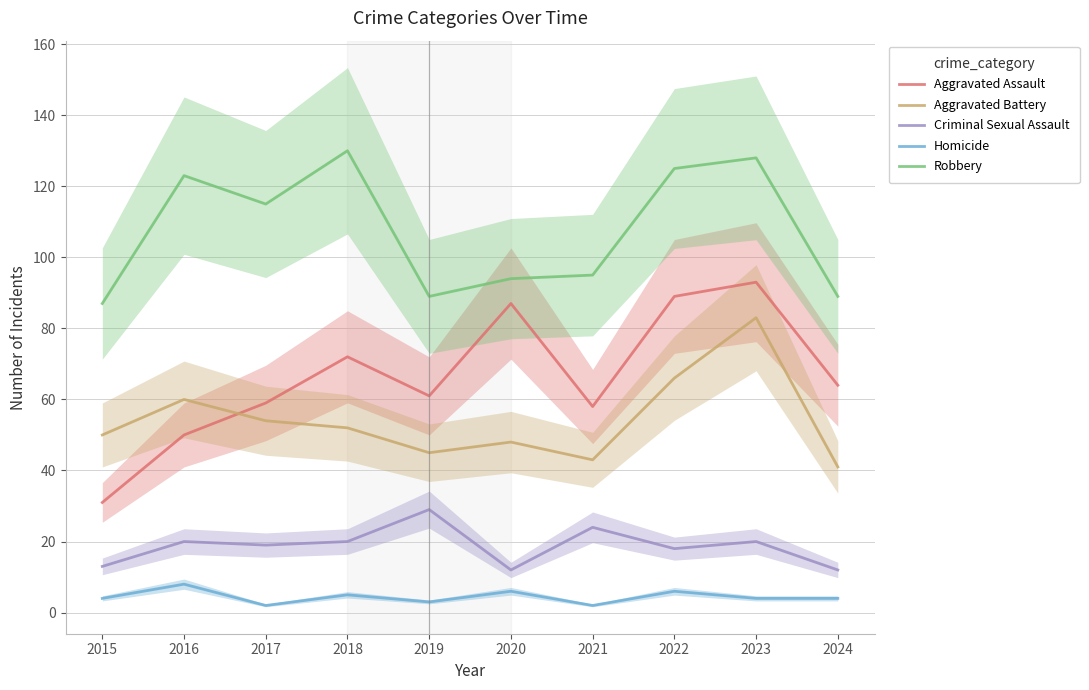

How many lines are shown in the chart?

5